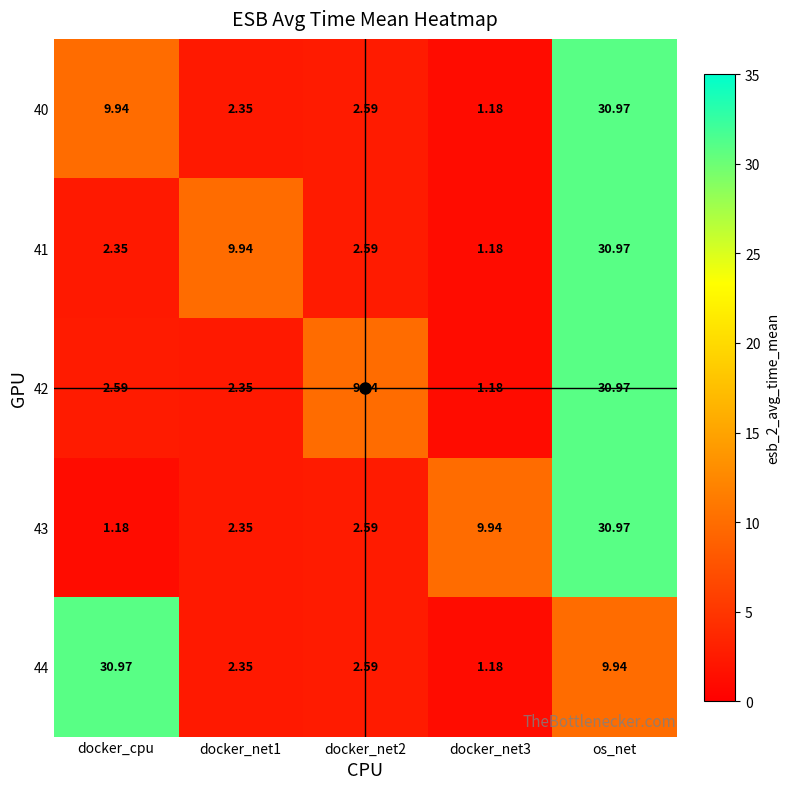

Is the value of 41 at docker_net2 greater than the value of 42 at docker_net3?

Yes